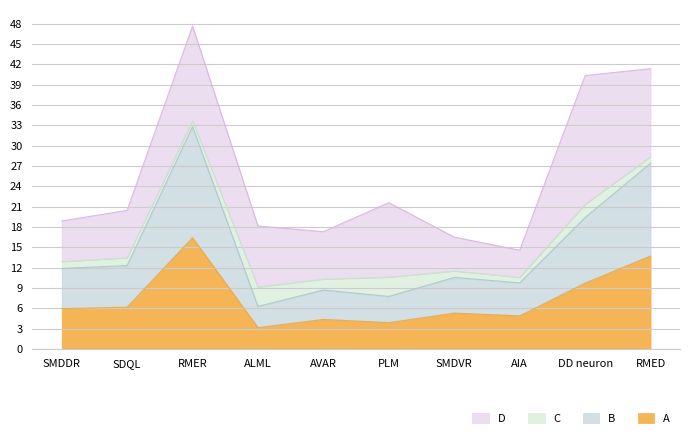

True or false: A has more than 1 interior local peaks.

True